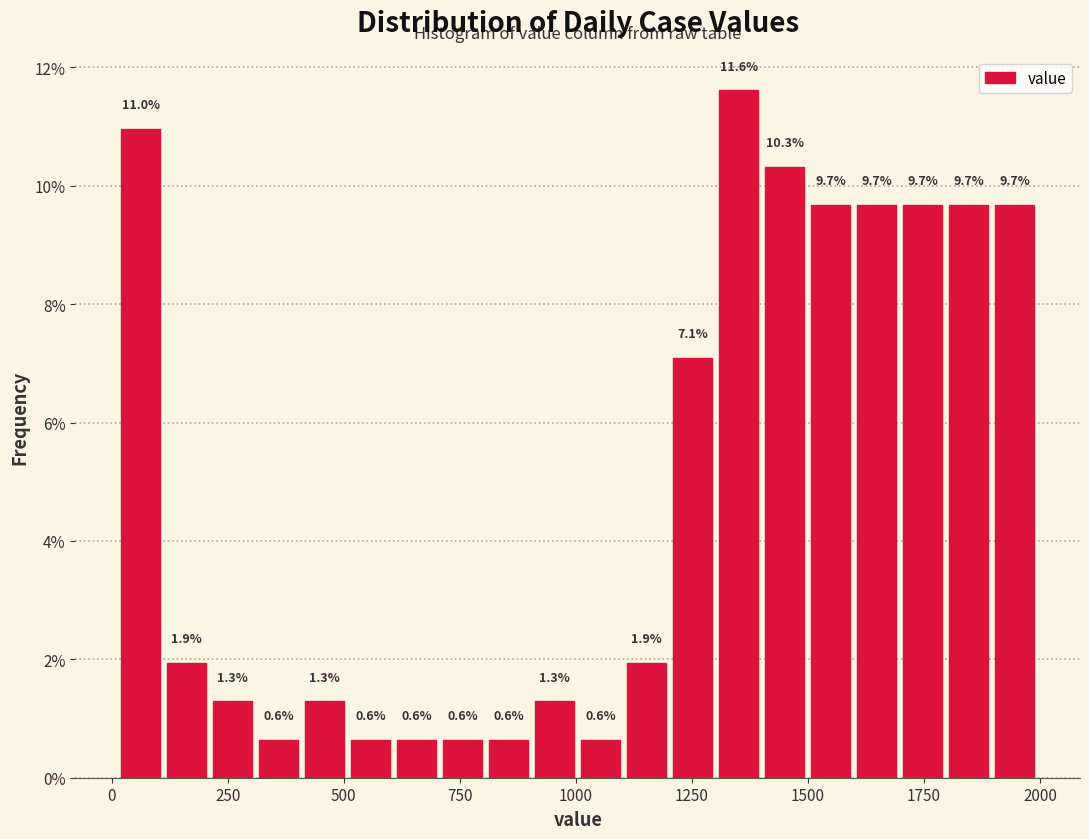

Around what value on the x-axis is the tallest bar? Give the approximate position of its centre, as read against the axis.

1350